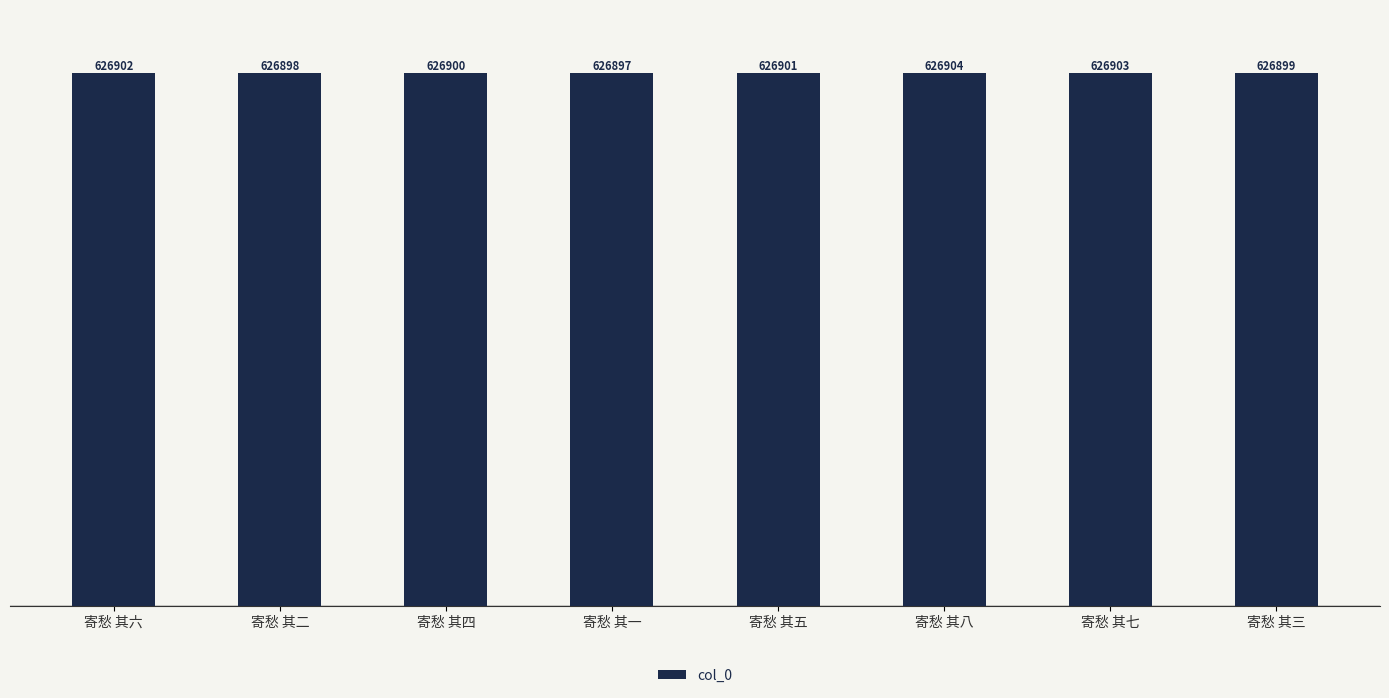

What is the difference between the values at 寄愁 其八 and 寄愁 其七?

1